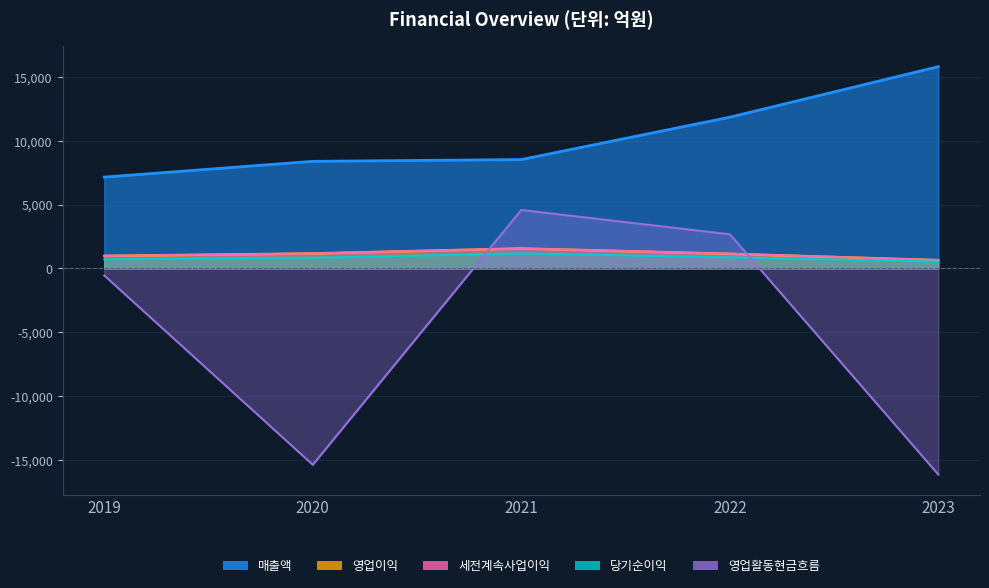

True or false: 영업활동현금흐름 and 매출액 intersect in this chart.

False